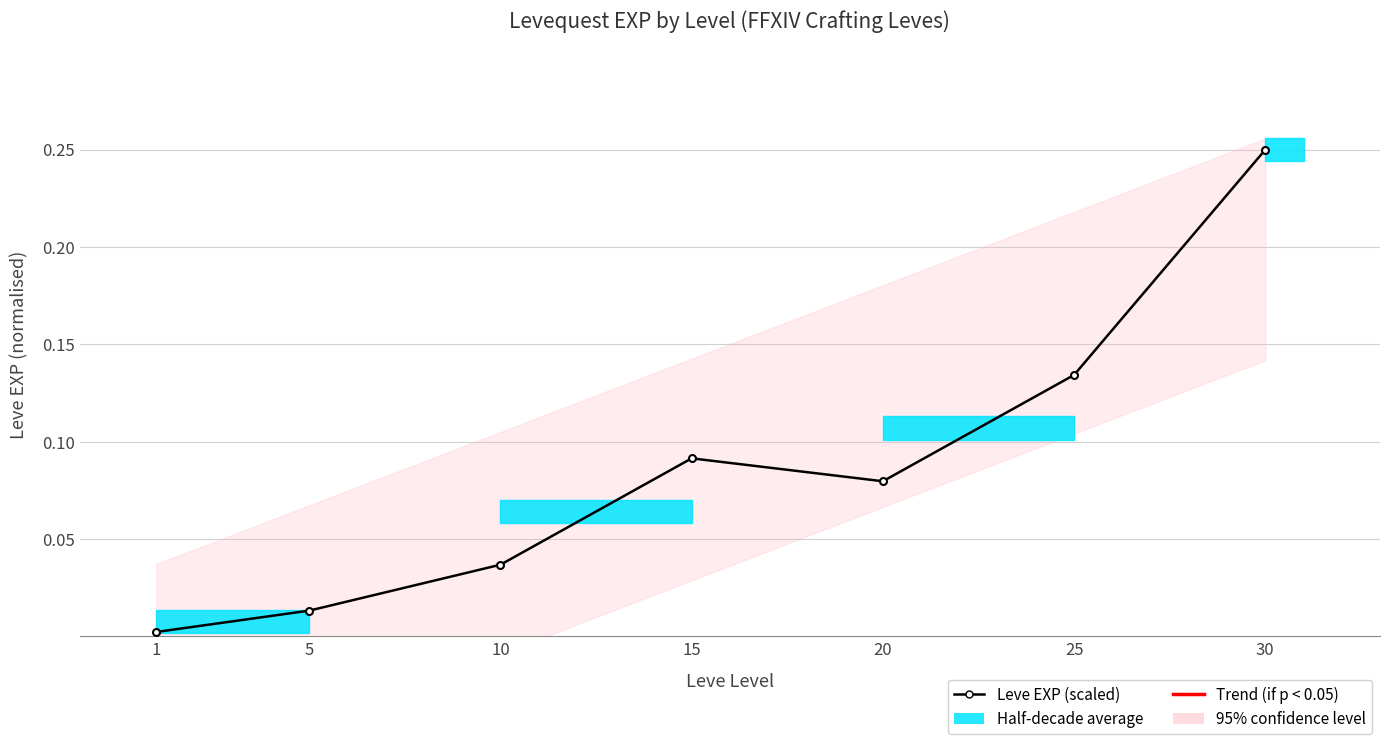

Which category has the lowest value across all series?

1